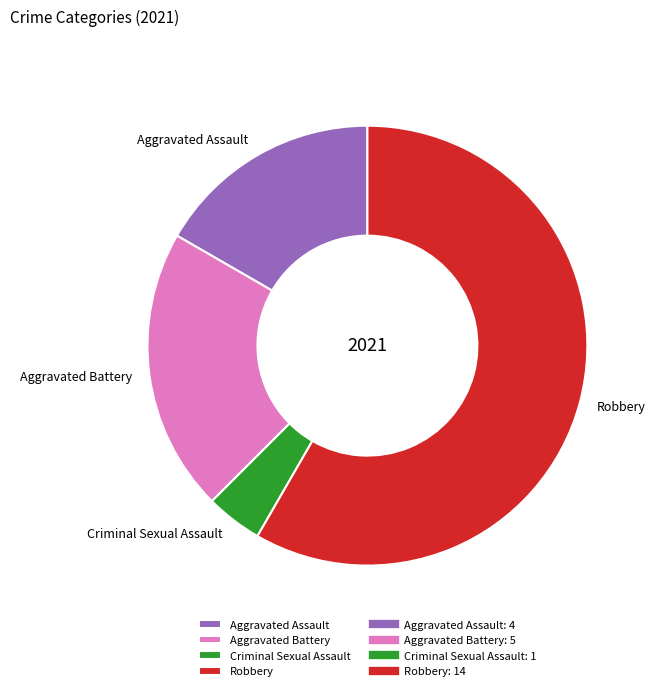

Is there a majority slice in this chart?

Yes